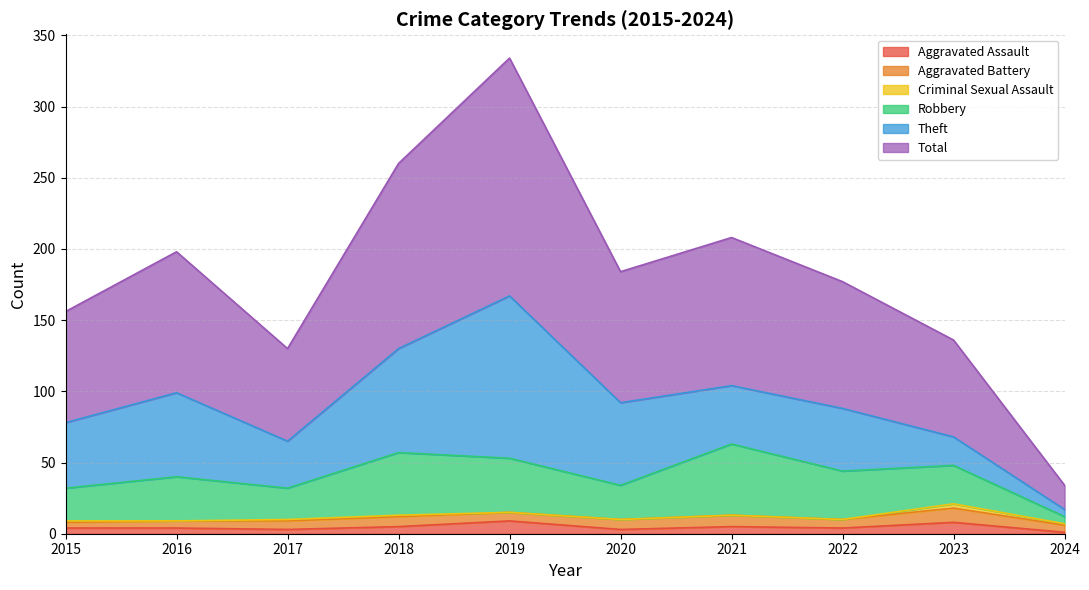

True or false: Aggravated Battery and Robbery intersect in this chart.

False